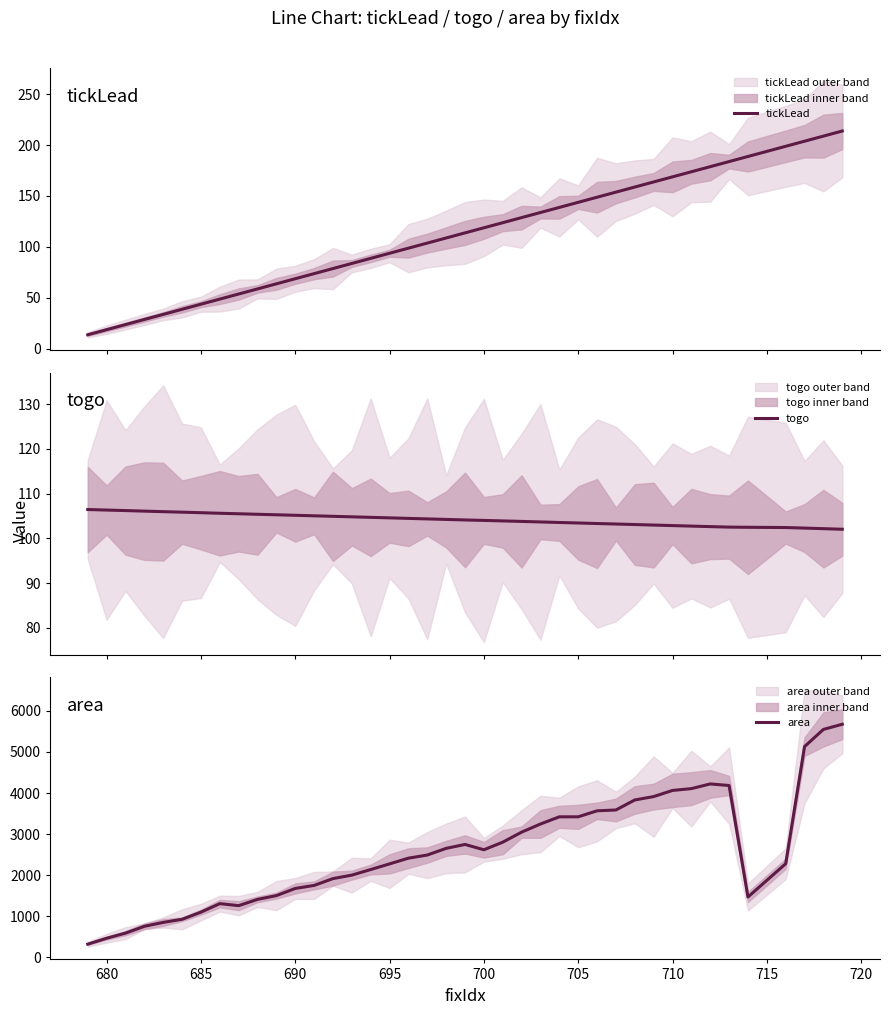

What are all the series names shown in the legend?

tickLead, togo, area